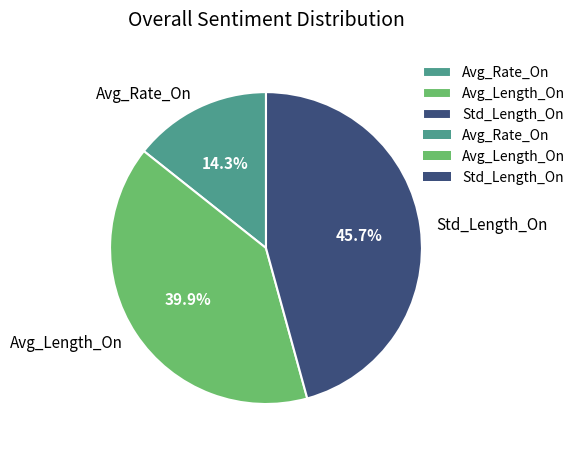

Is there any slice that represents more than half of the pie?

No